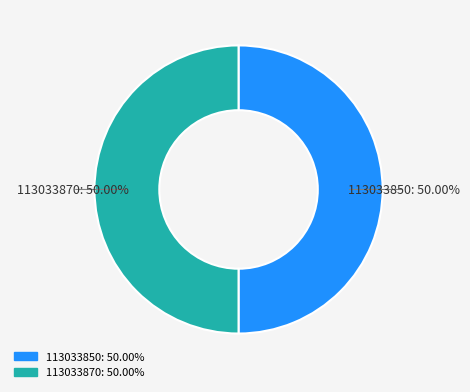

What is the ratio of the value at 113033850 to the value at 113033870?

1.0